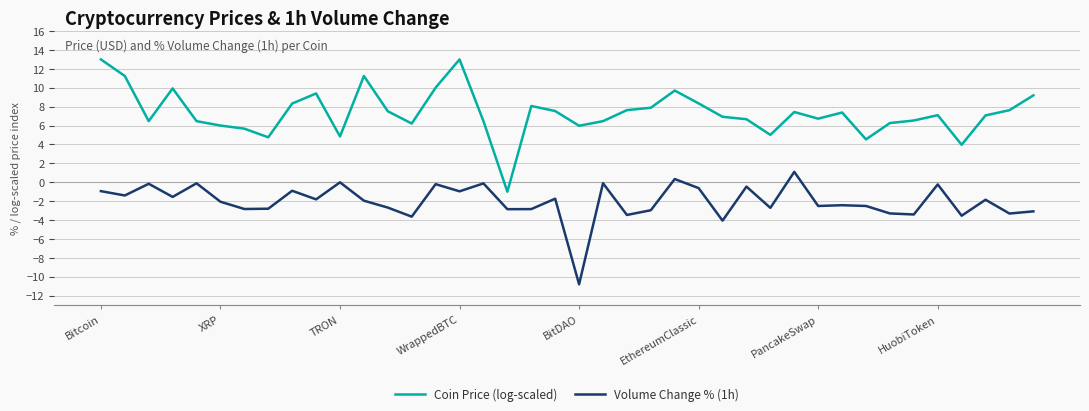

What is the average value of the Coin Price (log-scaled) series?

7.3